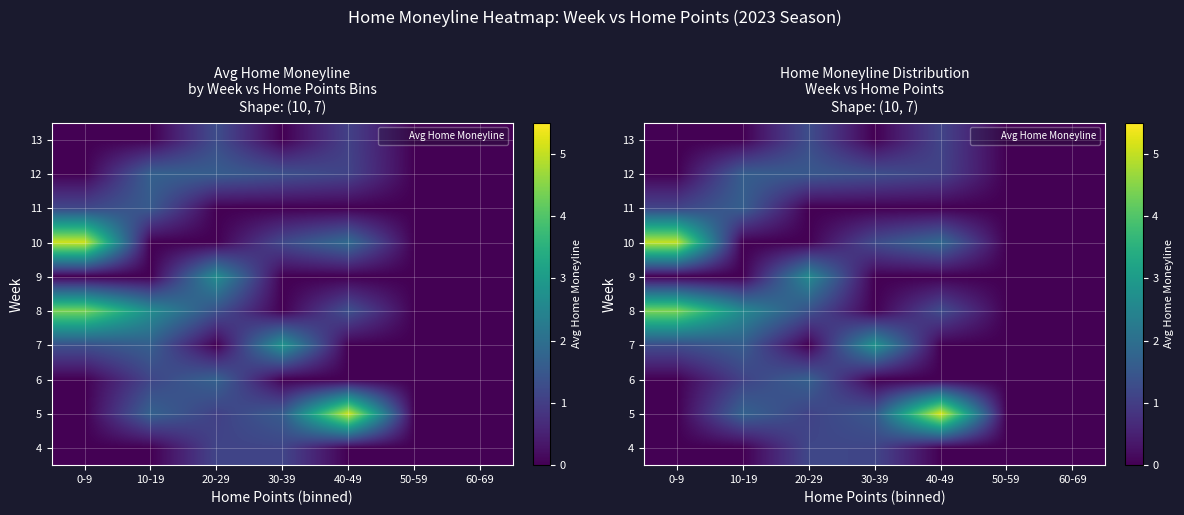

Between 0-9 and 60-69, which is larger?

0-9